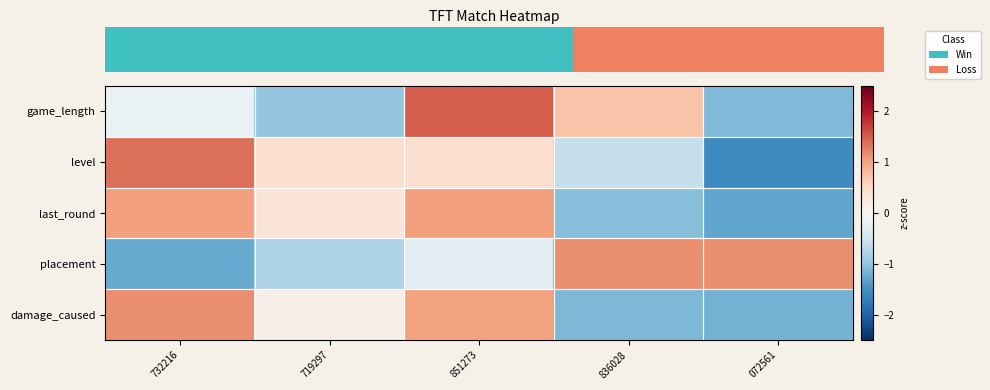

Reading left to right, transcribe all the data shown in this chart.

game_length: 732216=-0.2	719297=-1.0	851273=1.5	836028=0.7	072561=-1.1
level: 732216=1.4	719297=0.4	851273=0.4	836028=-0.6	072561=-1.6
last_round: 732216=1.0	719297=0.3	851273=1.0	836028=-1.1	072561=-1.3
placement: 732216=-1.3	719297=-0.8	851273=-0.3	836028=1.2	072561=1.2
damage_caused: 732216=1.2	719297=0.1	851273=1.0	836028=-1.1	072561=-1.2